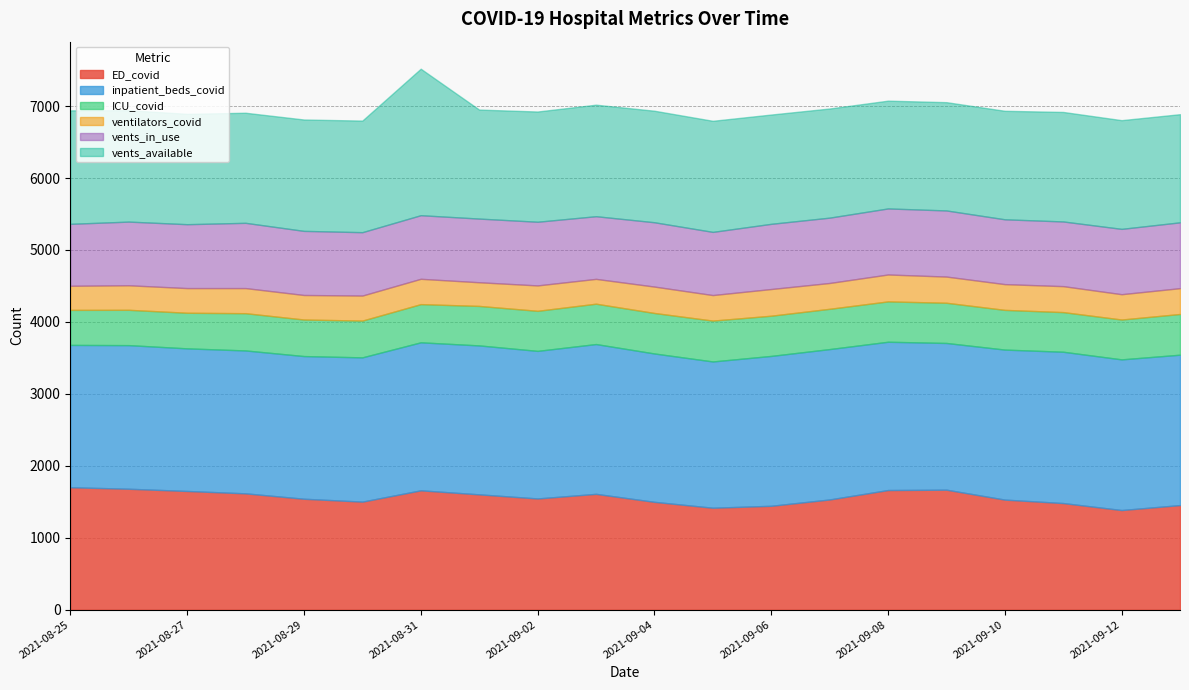

How many lines are shown in the chart?

6